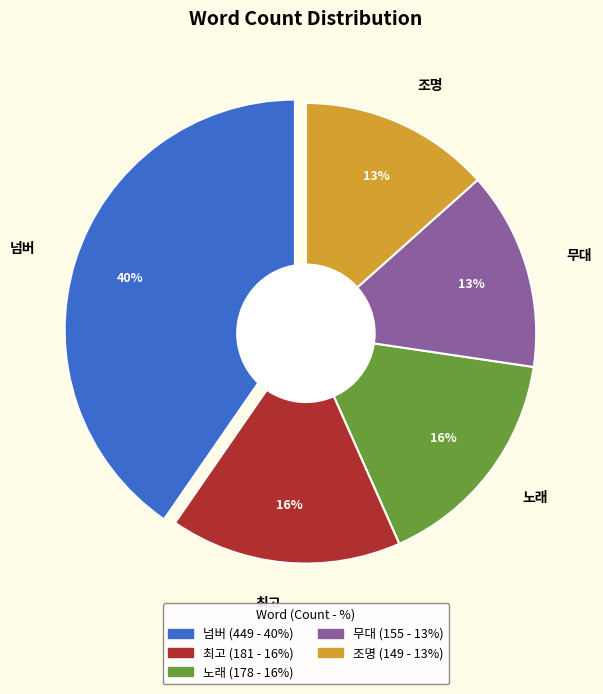

Which slice is the largest?

넘버